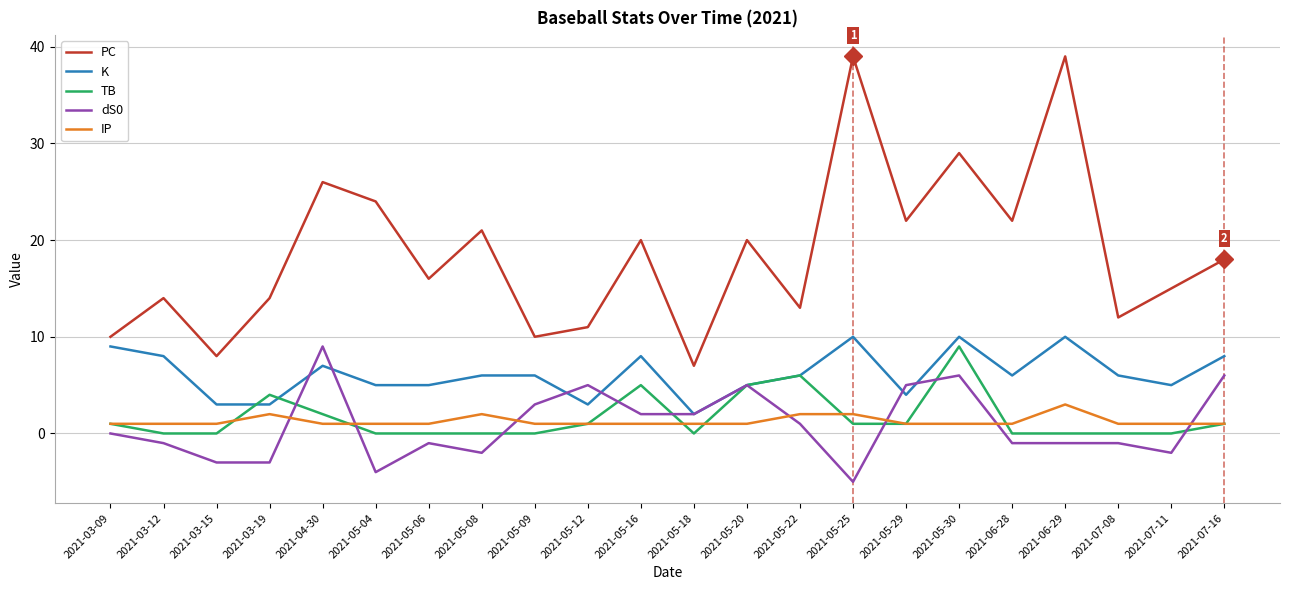

What is the difference between the second highest and second lowest values in the dS0 series?

10